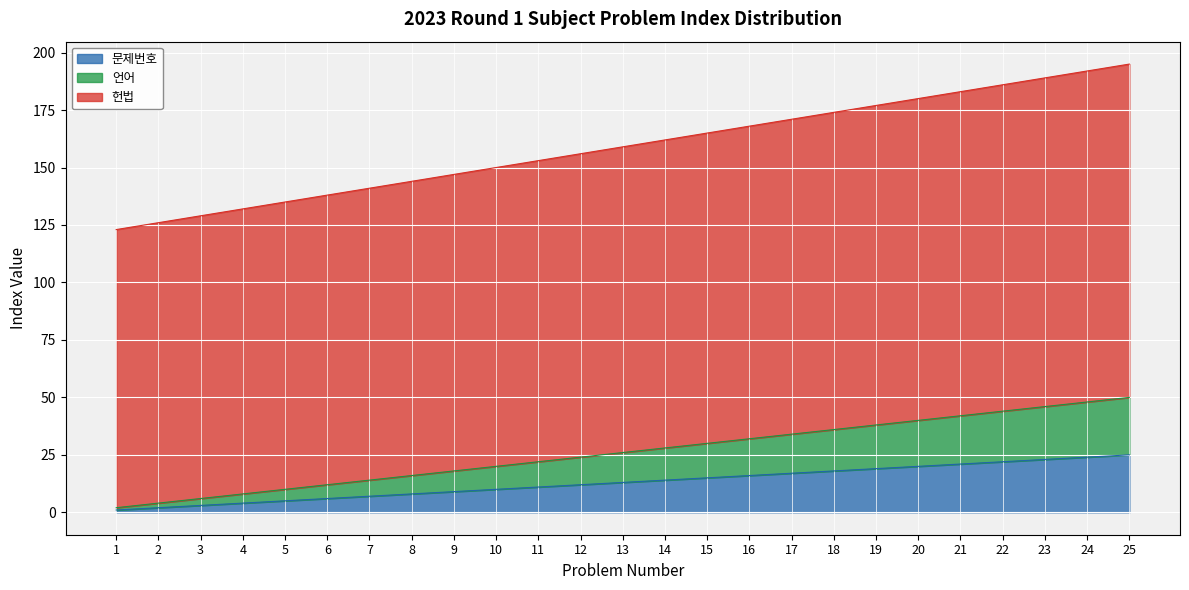

True or false: 문제번호 has more than 2 points higher than both neighbors.

False